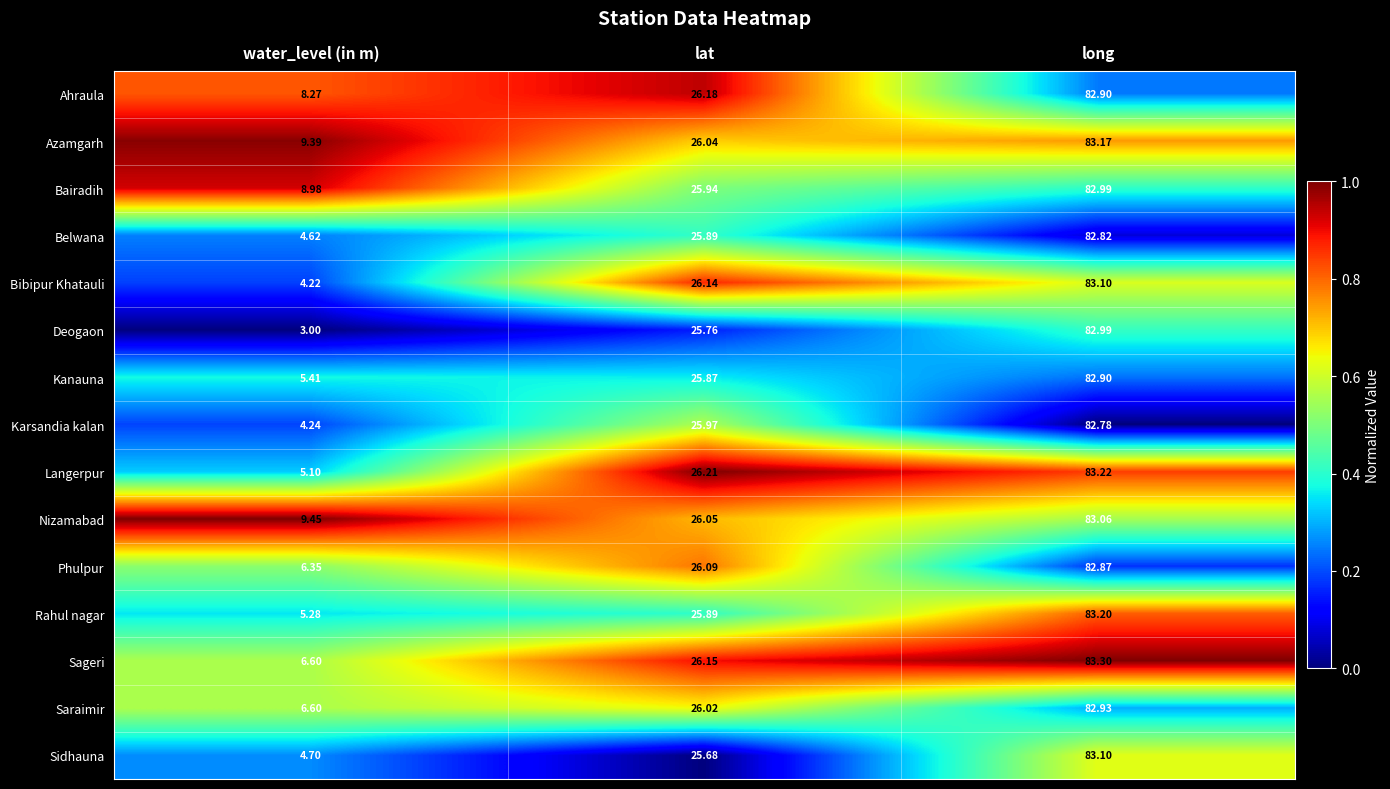

Where is Rahul nagar nearest to the value 44?

lat